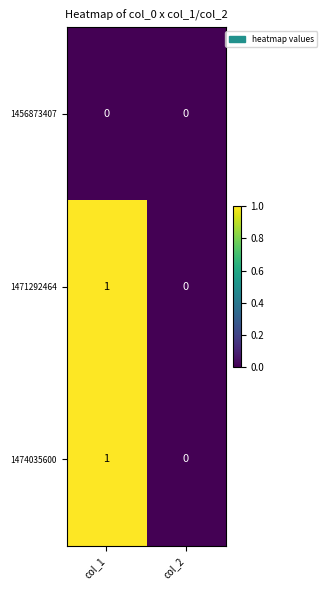

The value of 1471292464 at col_1 is 0. True or false?

False